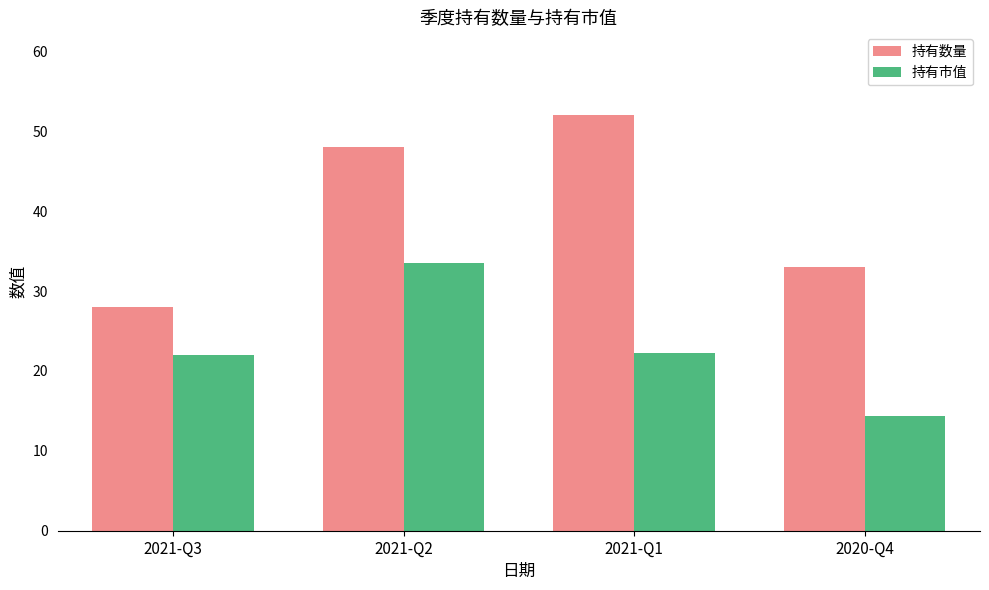

What position from the right is 2021-Q2?

3